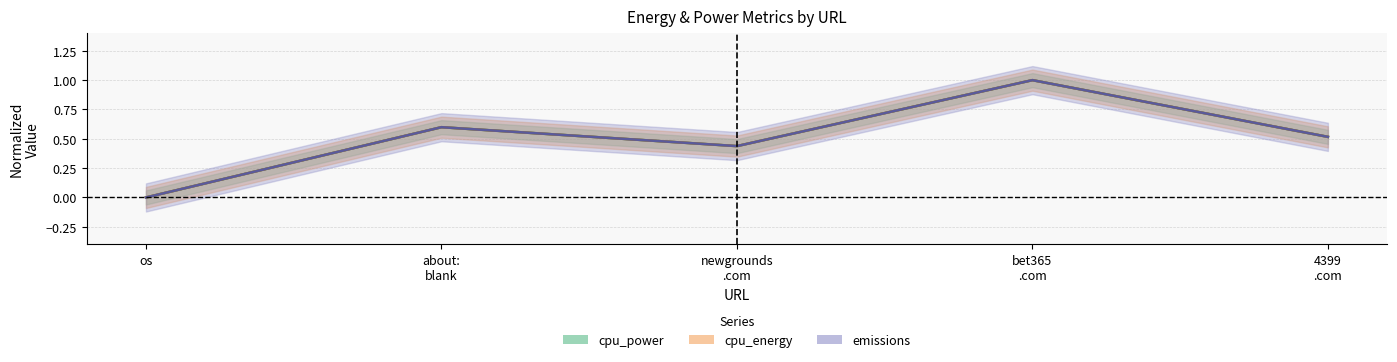

What is the difference between the maximum and minimum values in the cpu_power series?

1.0